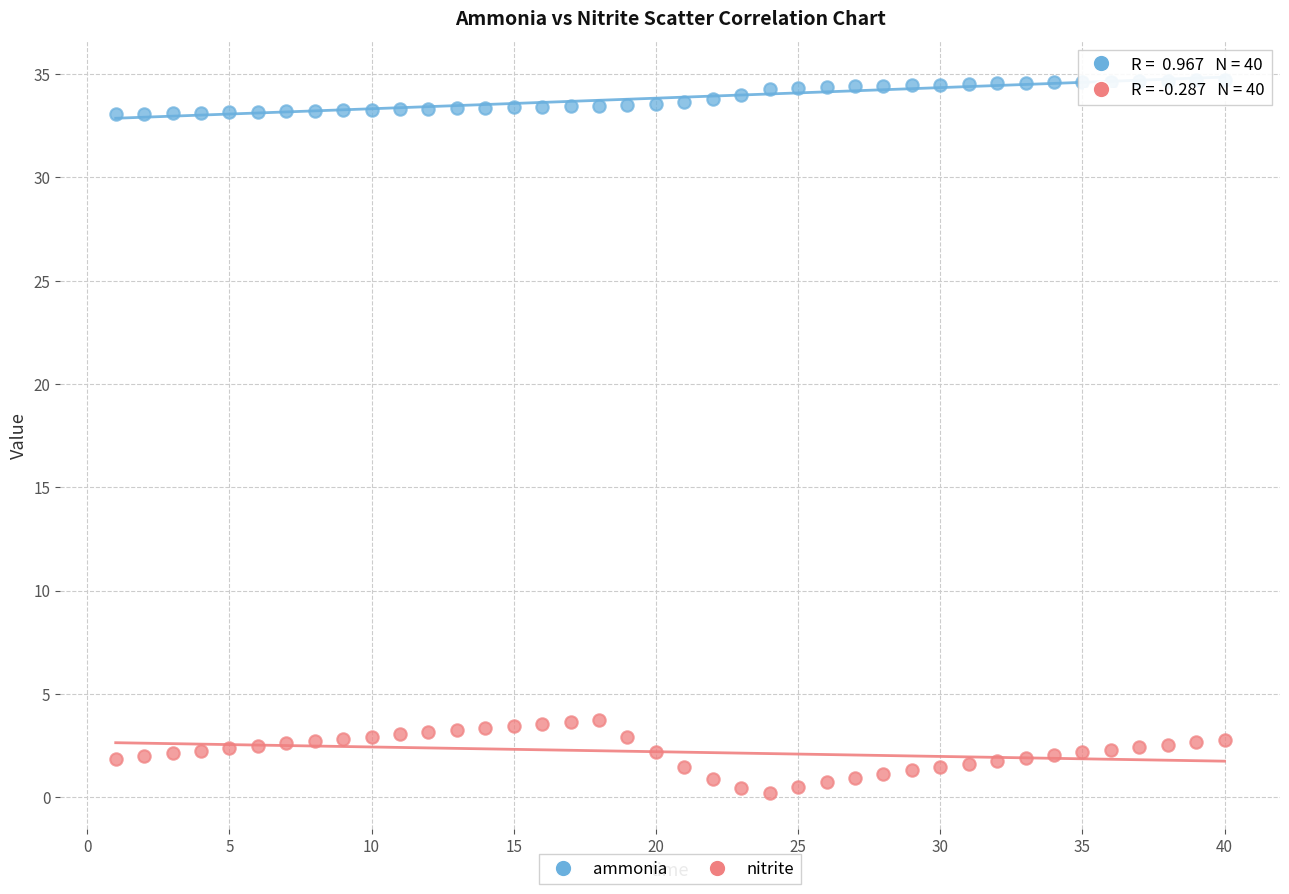

Which series has the largest Y range (max minus min)?

nitrite